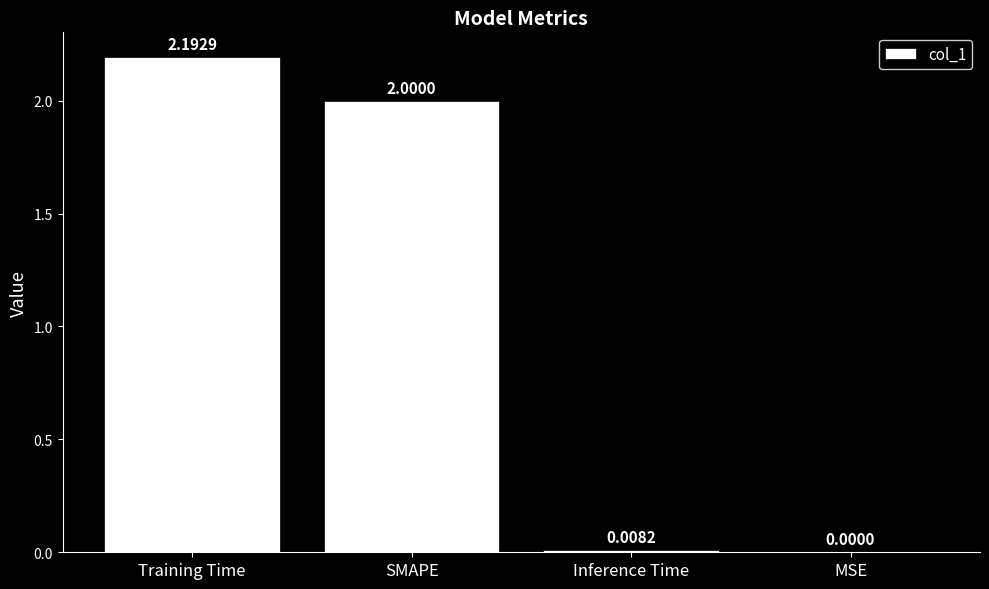

Between Training Time and Inference Time, which is larger?

Training Time